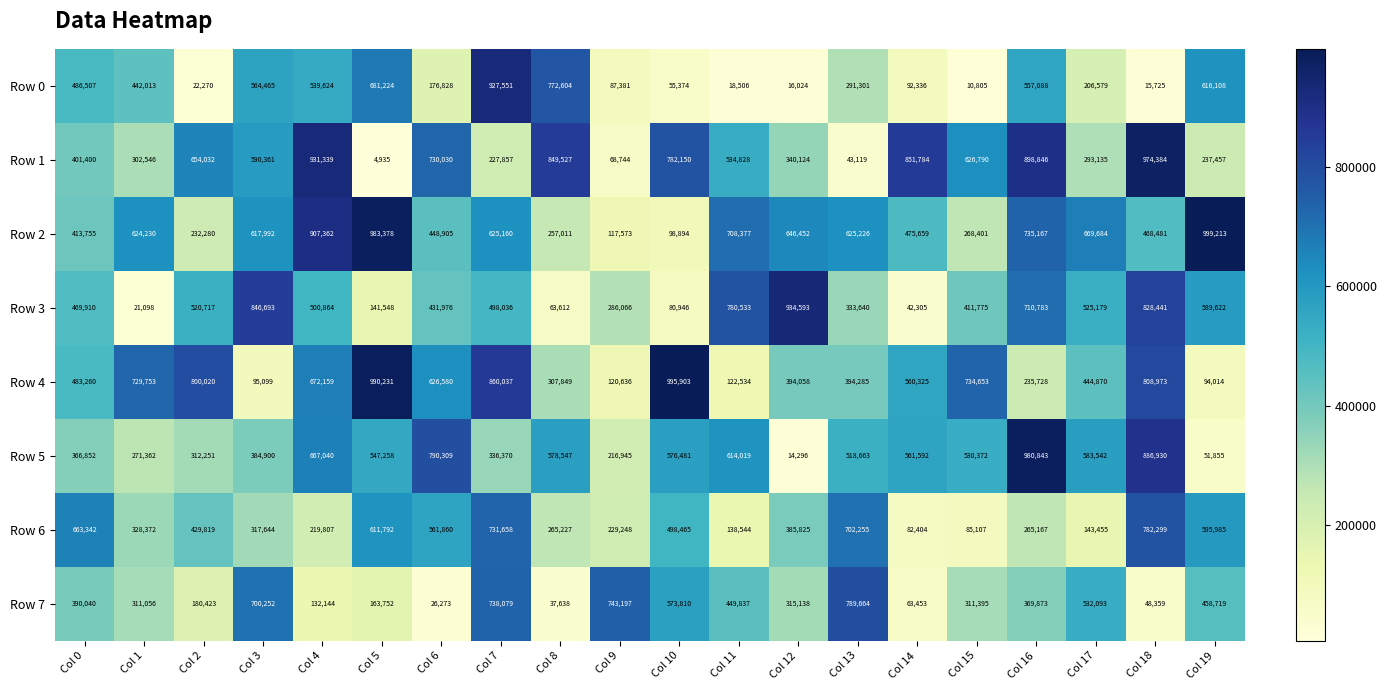

At which label does Row 3 first exceed 498036?

Col 2